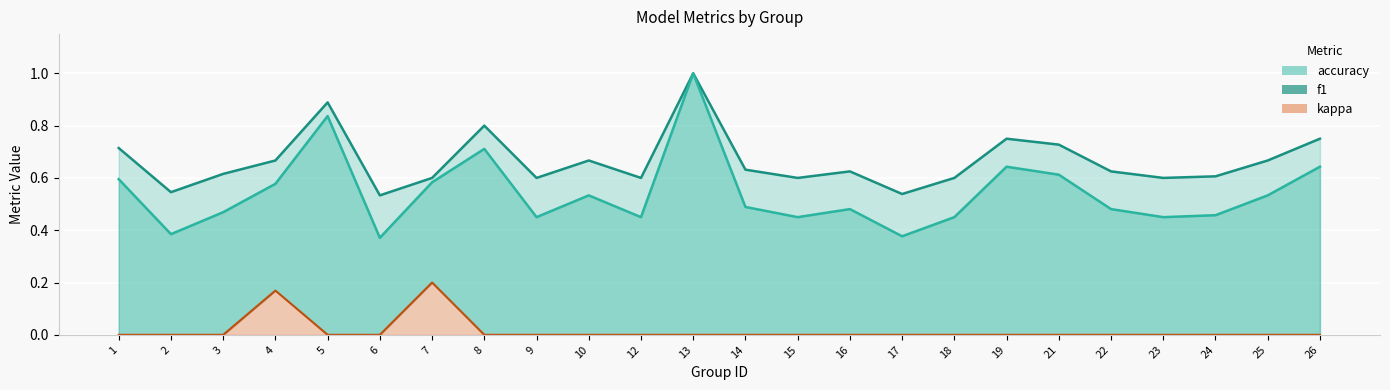

How many interior local valleys does the f1 series have?

7